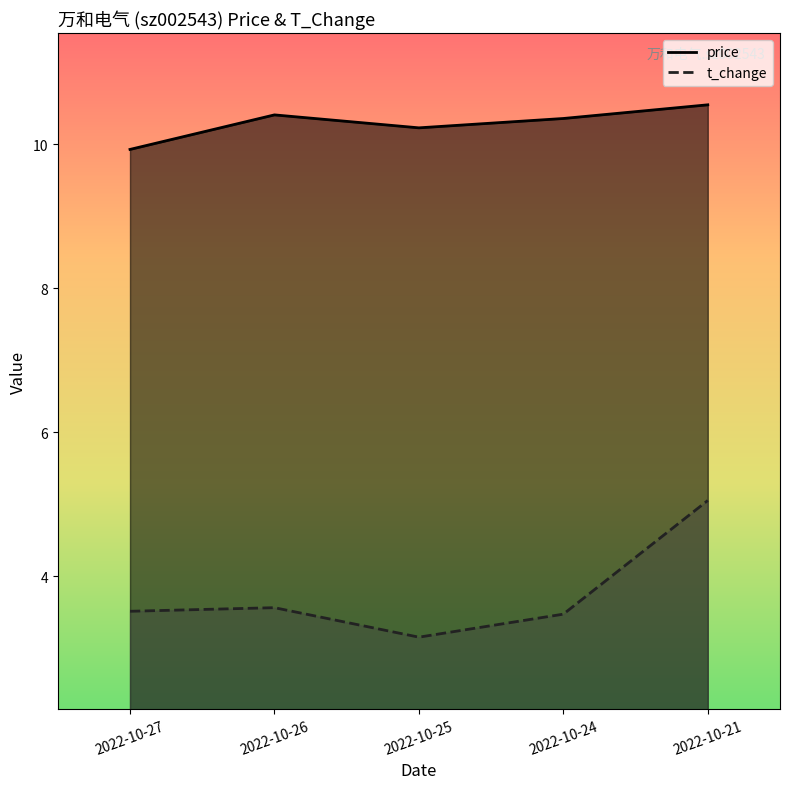

Which series has the widest spread of values?

t_change